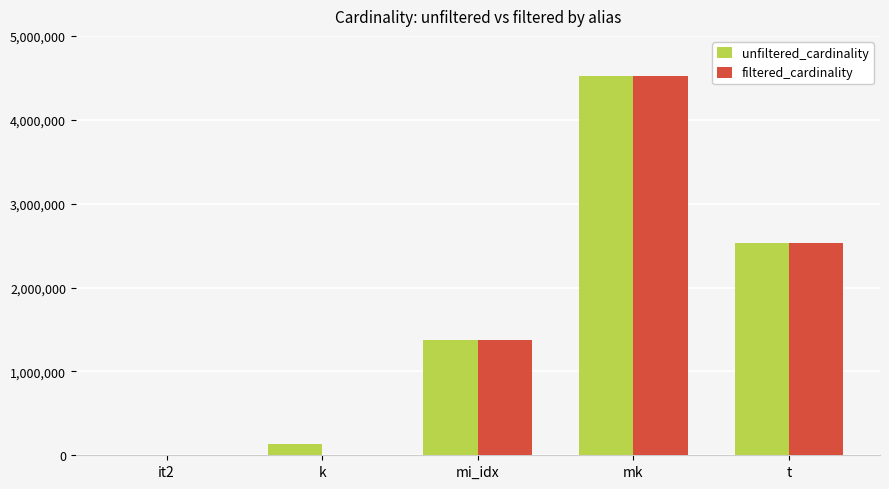

Where is filtered_cardinality nearest to the value 2261965?

t